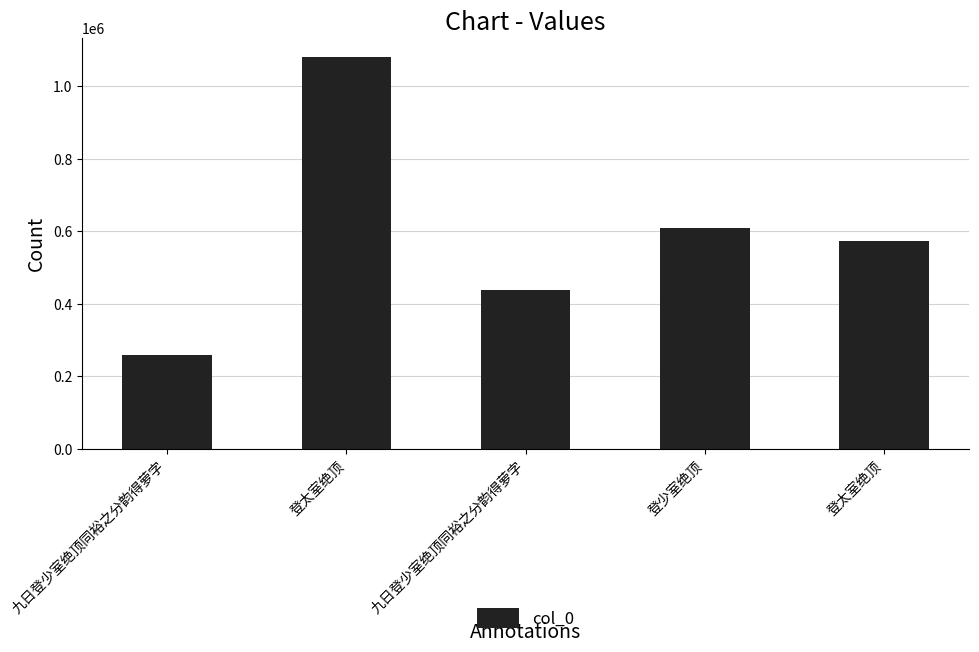

How many series are shown in this chart?

1